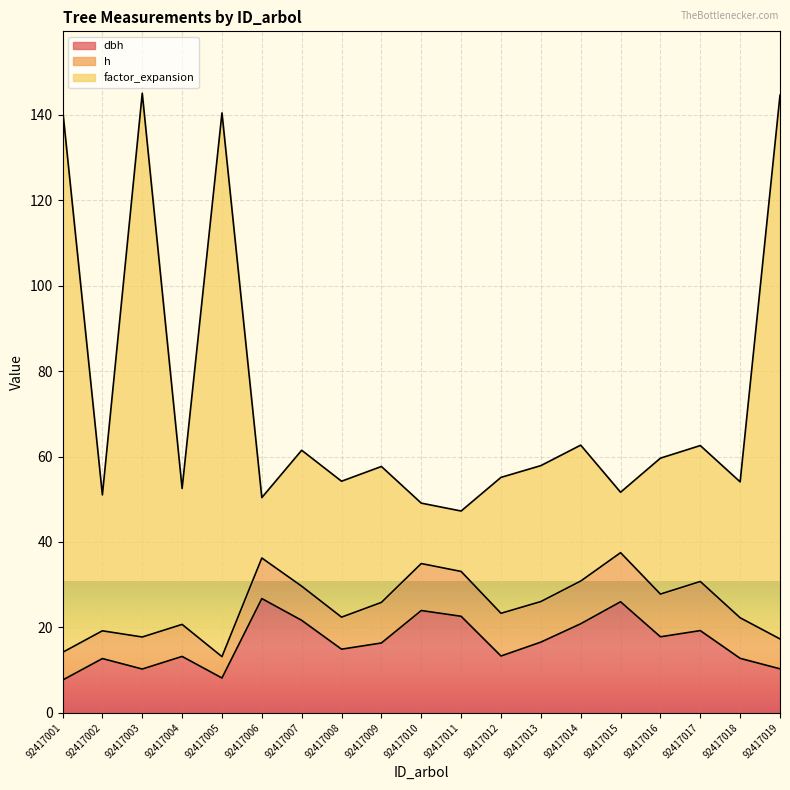

What is the value of the dbh point at the 13th from the left?

16.6